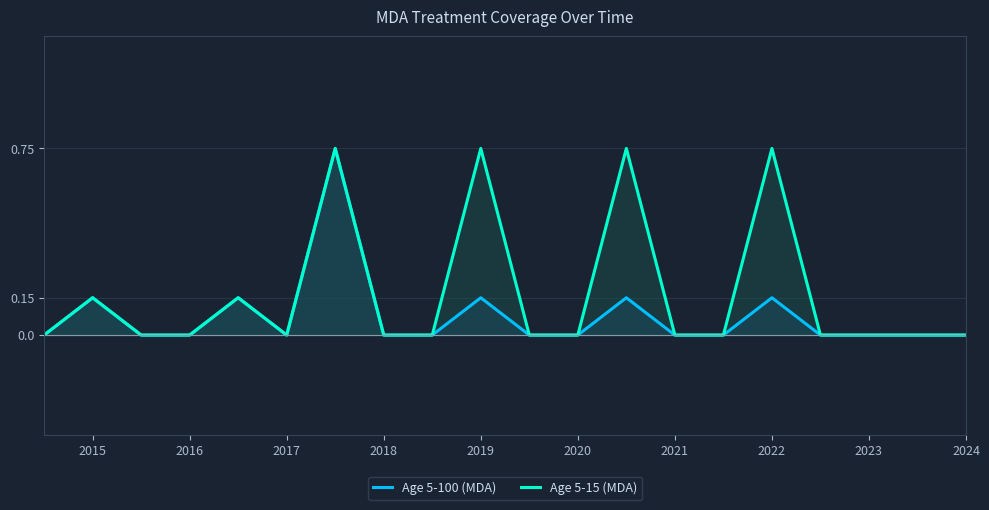

What are all the series names shown in the legend?

Age 5-100 (MDA), Age 5-15 (MDA)